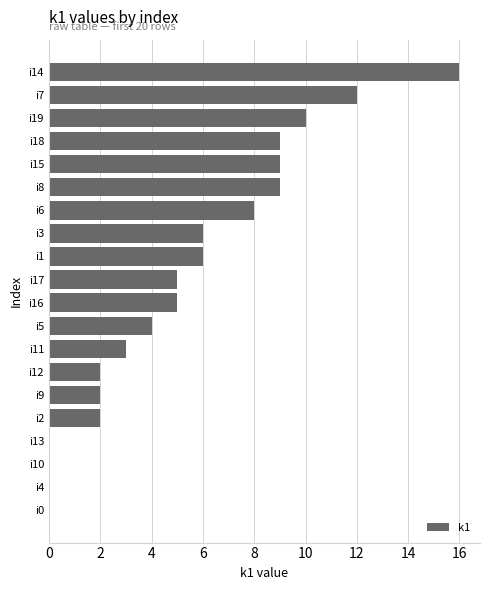

What is the ratio of the value at i7 to the value at i3?

2.0